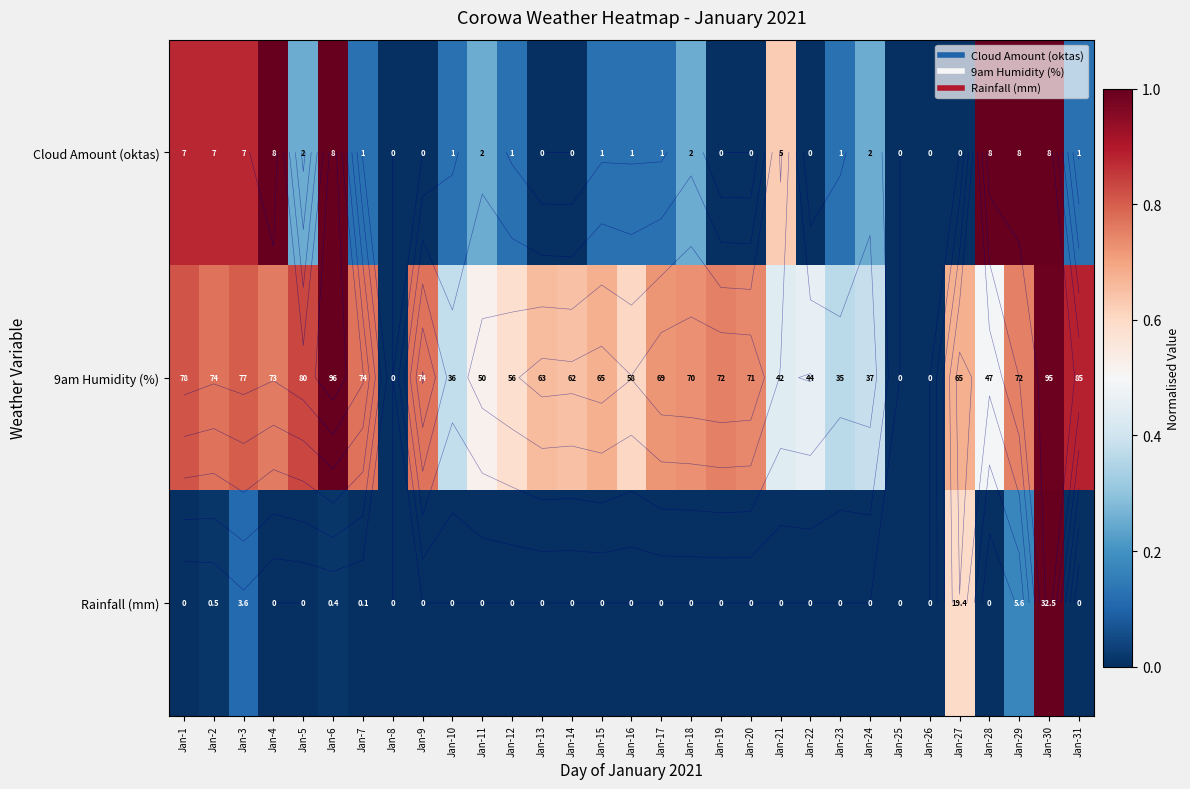

Rank the series at Jan-22 from highest to lowest value.

9am Humidity (%), Cloud Amount (oktas), Rainfall (mm)